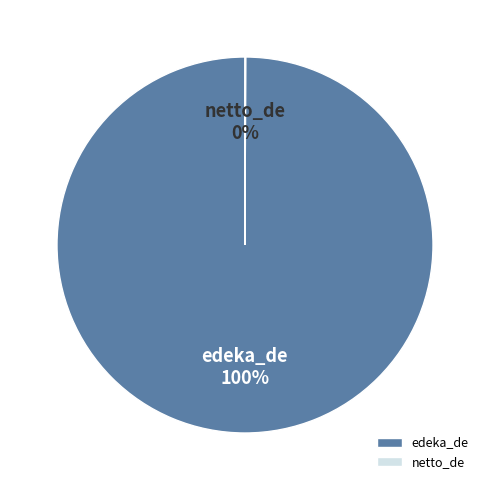

To the nearest percent, what is the difference between the largest and smallest slice percentages?

100%